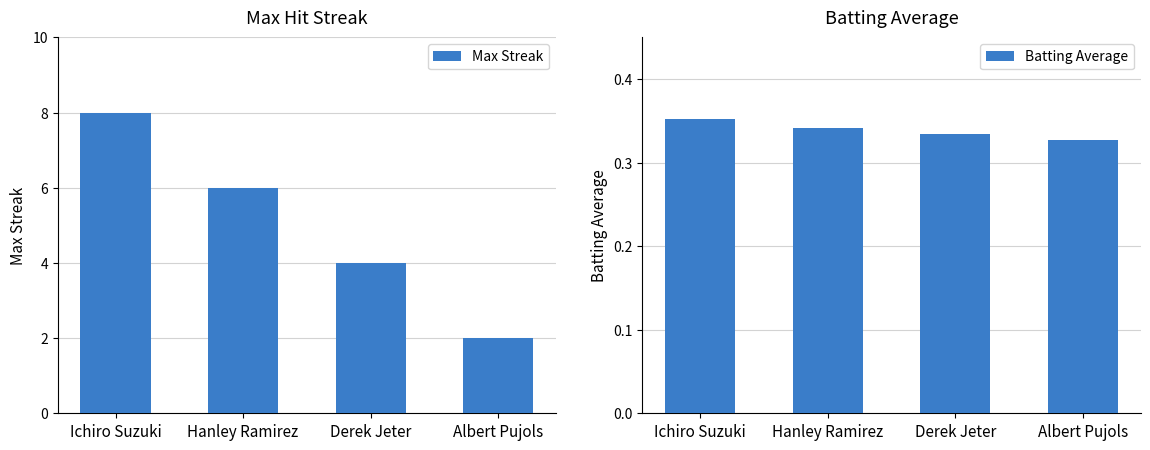

Which category has the highest value across all series?

Ichiro Suzuki